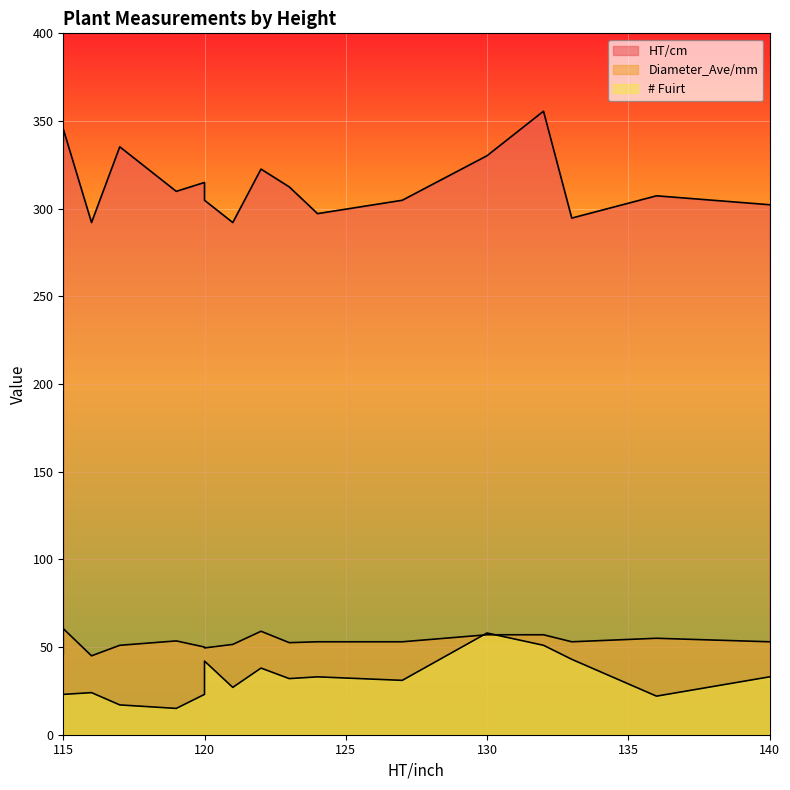

What value does the Diameter_Ave/mm series have at 119?

53.5